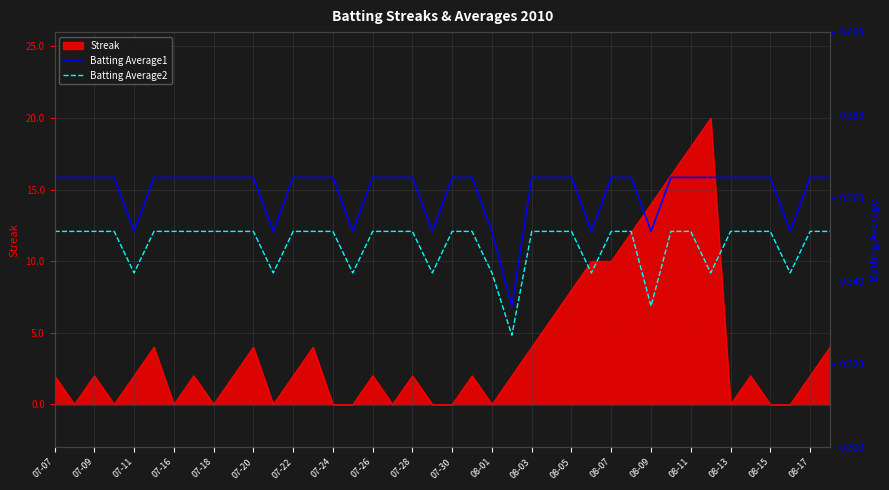

The Streak series shows 2 at 07-22. True or false?

True